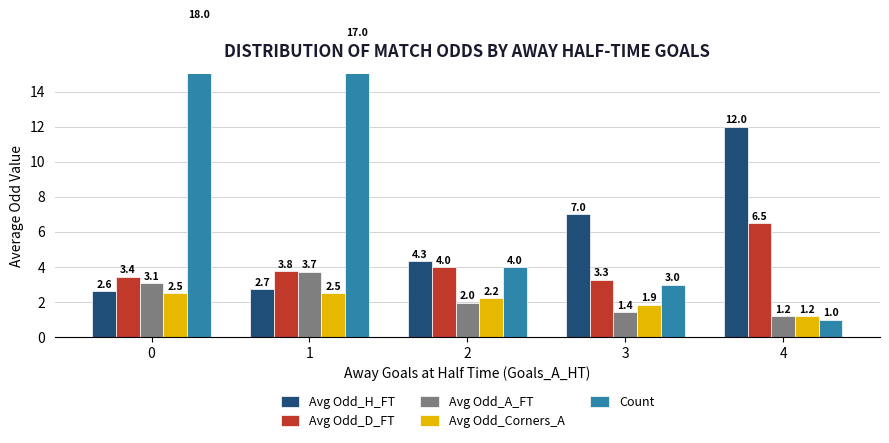

True or false: Avg Odd_H_FT has a value of 1.8 at 1.

False